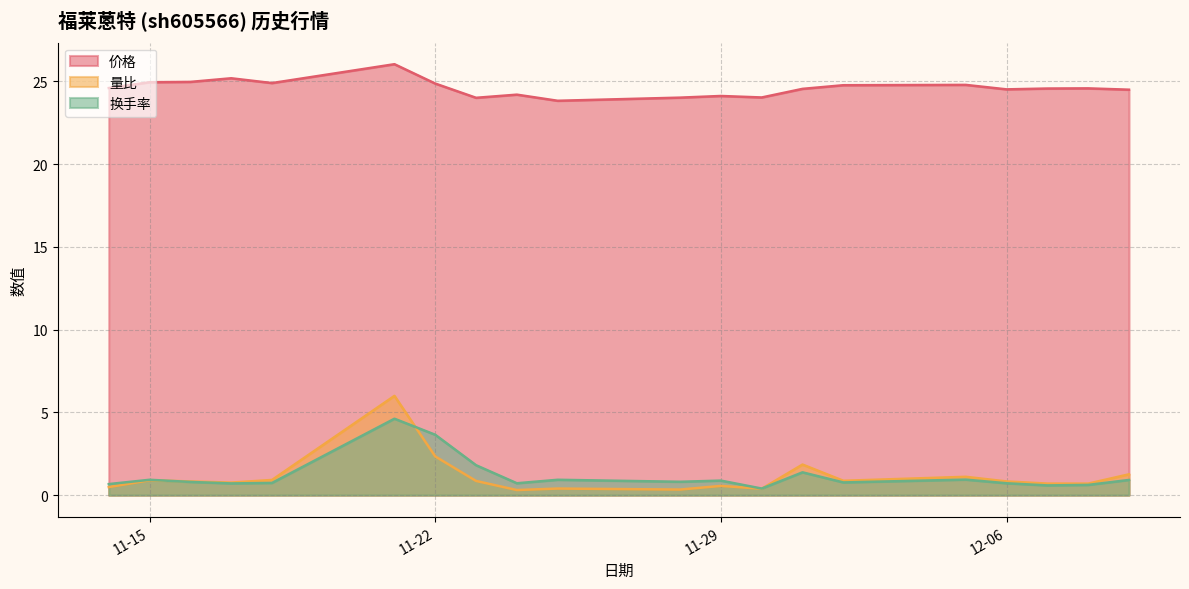

The 换手率 series shows 0.4 at 2022-11-30. True or false?

True